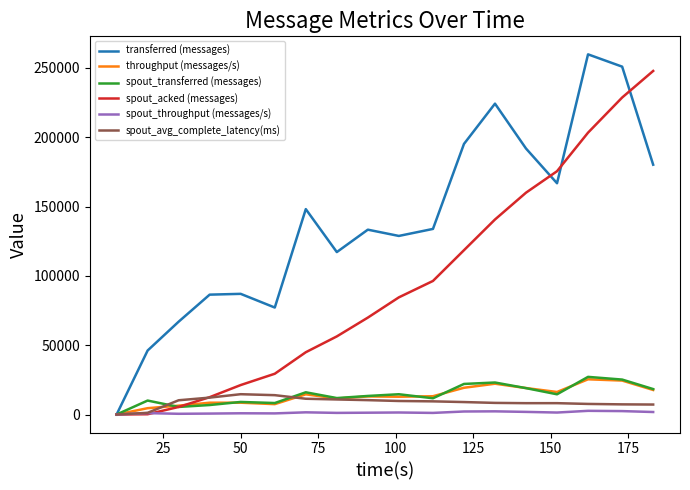

Which series has the largest total across all categories?

transferred (messages)